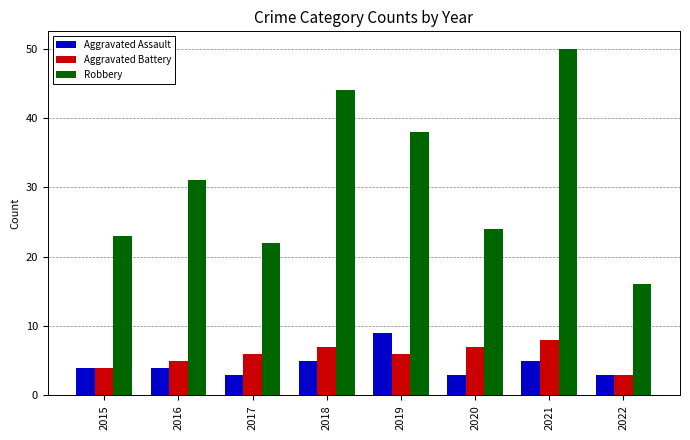

At which label does Robbery reach its minimum?

2022